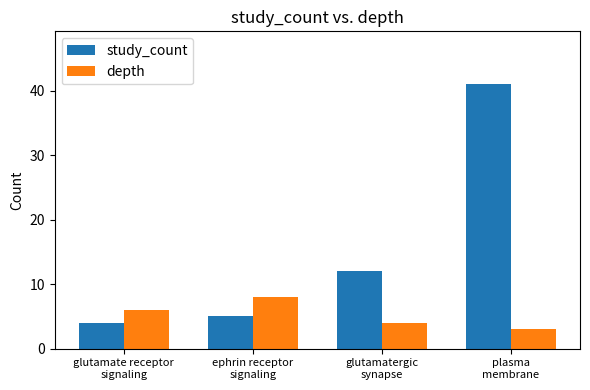

True or false: depth has a value of 6 at glutamatergic
synapse.

False